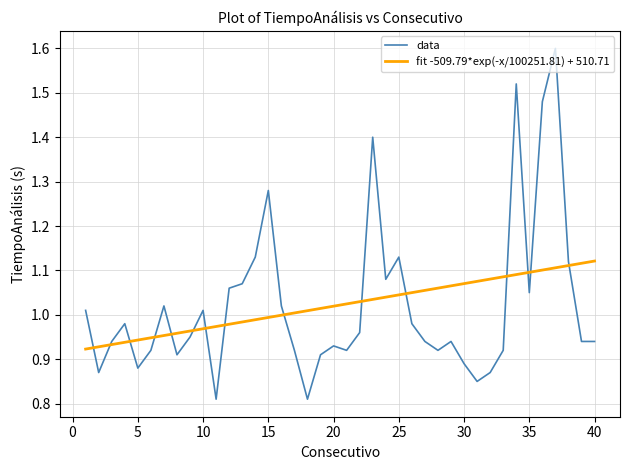

Which label corresponds to the smallest value in the chart?

11